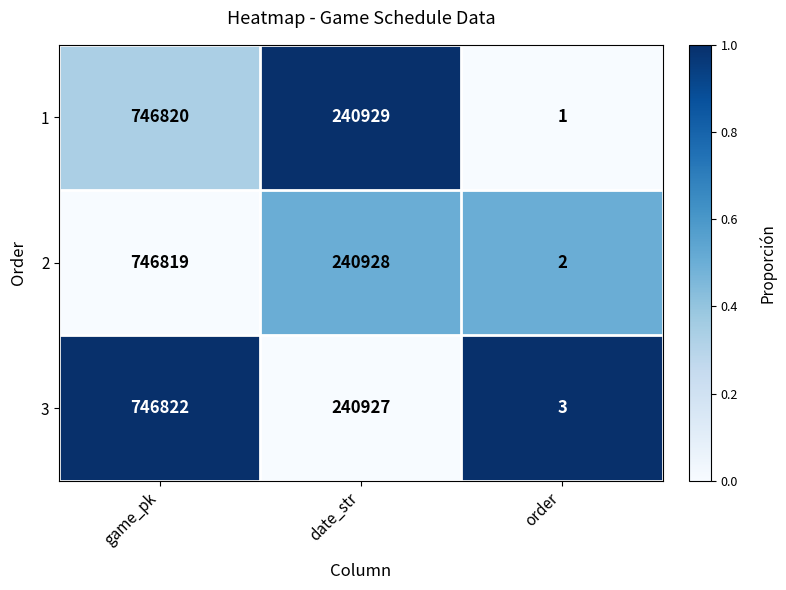

Rank the series at order from lowest to highest value.

1, 2, 3